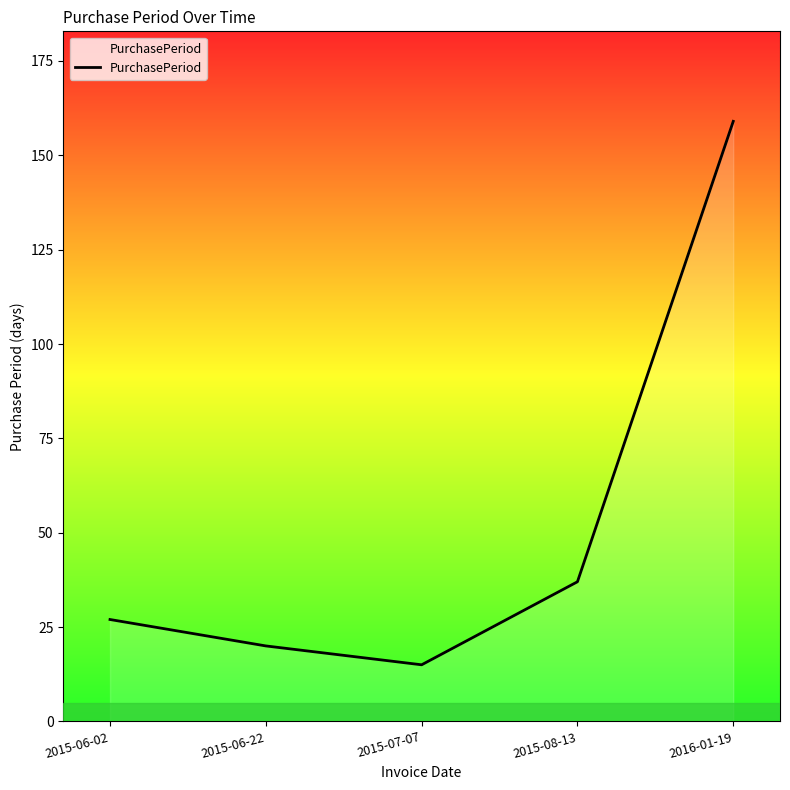

Reading right to left, list all the values displayed in this chart.

159	37	15	20	27